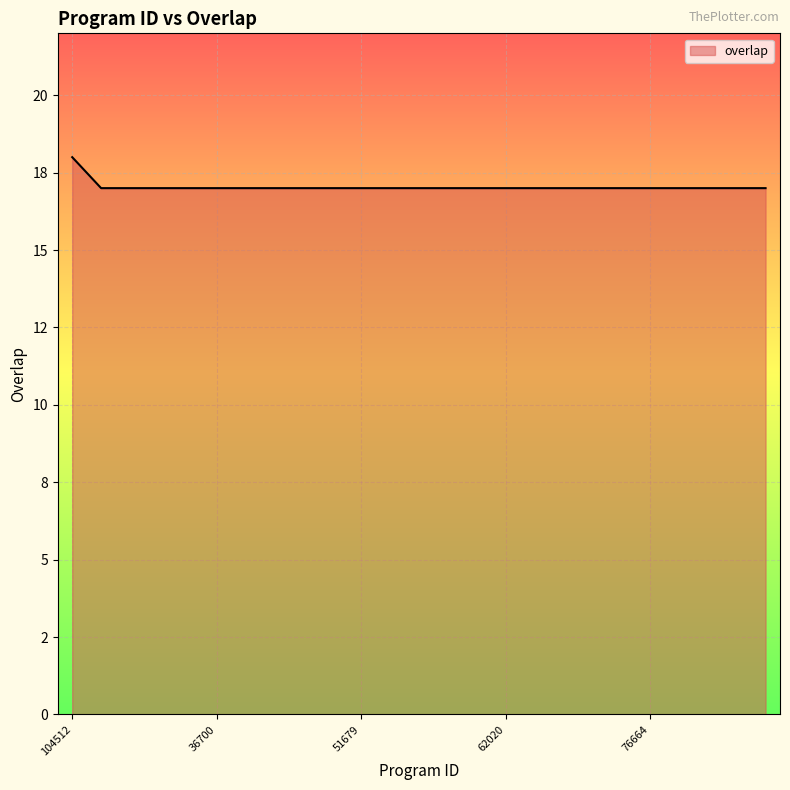

Rank the categories by value from lowest to highest.

5536, 7382, 15614, 15616, 36700, 48641, 48644, 50685, 51066, 51679, 53044, 55636, 57627, 60606, 62020, 65358, 66490, 70549, 72000, 76664, 77039, 78632, 79057, 79547, 104512